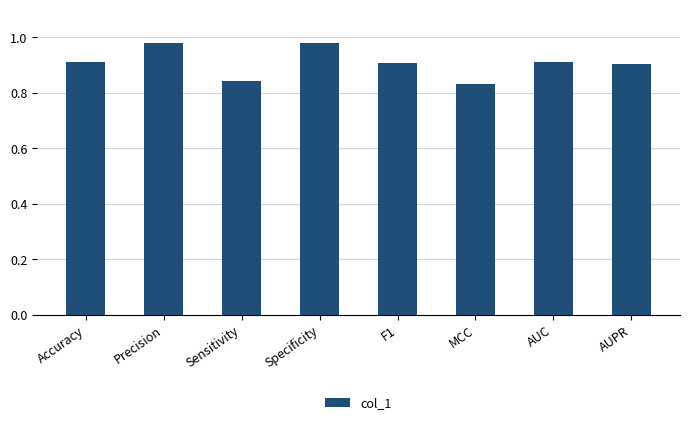

The chart shows a value of 0.3 at MCC. True or false?

False